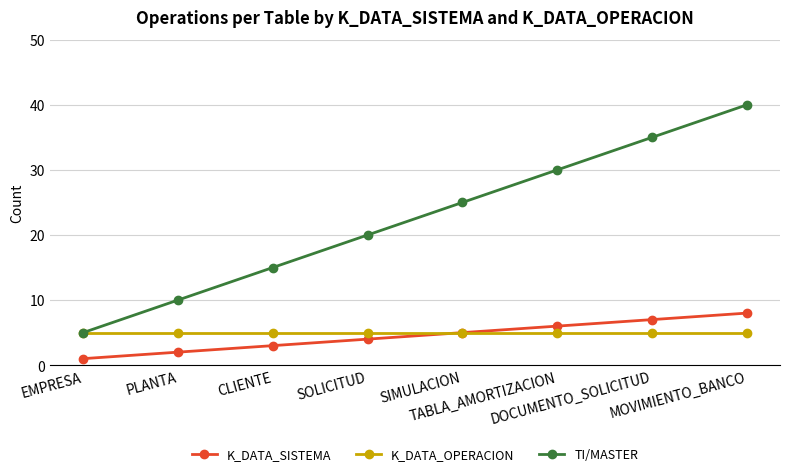

What is the label of the 1st point from the right?

MOVIMIENTO_BANCO